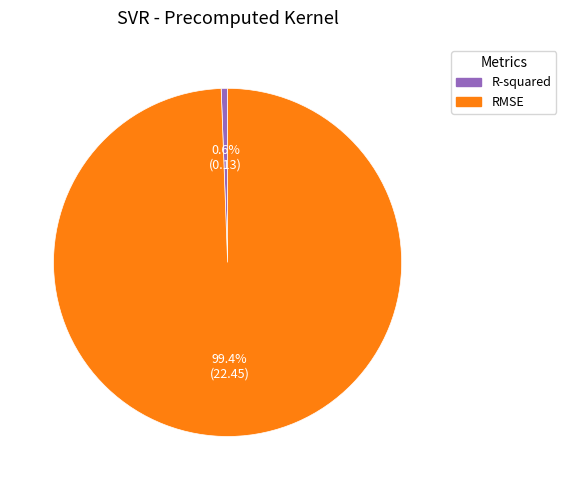

To the nearest percent, what portion does RMSE represent?

99%